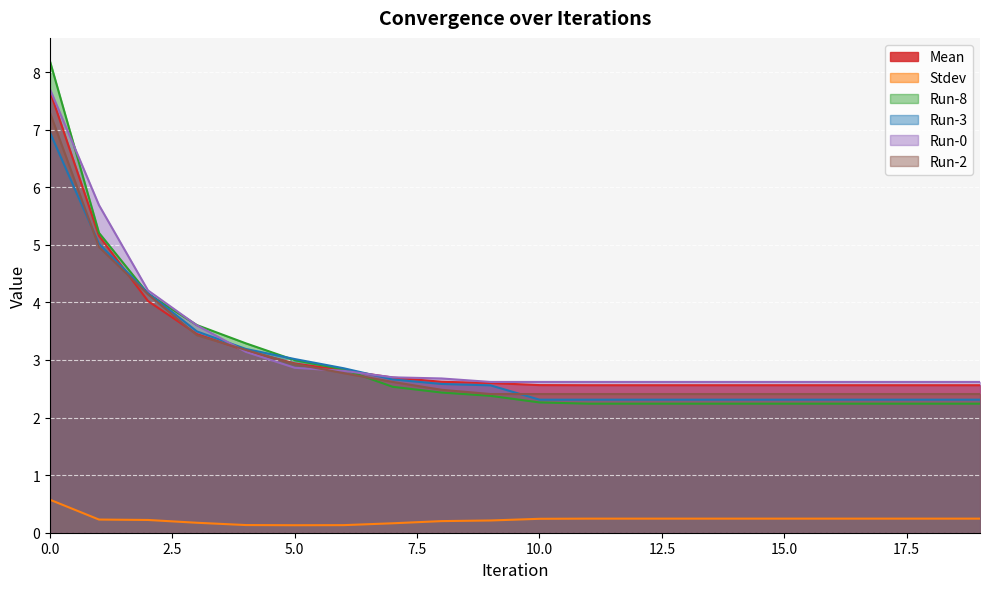

Reading left to right, what are all the values shown in this chart?

Mean: 7.7	5.2	4.0	3.5	3.2	2.9	2.8	2.7	2.6	2.6	2.6	2.6	2.6	2.6	2.6	2.6	2.6	2.6	2.6	2.6
Stdev: 0.6	0.2	0.2	0.2	0.1	0.1	0.1	0.2	0.2	0.2	0.2	0.2	0.2	0.2	0.2	0.2	0.2	0.2	0.2	0.2
Run-8: 8.2	5.2	4.2	3.6	3.3	3.0	2.8	2.5	2.4	2.4	2.3	2.2	2.2	2.2	2.2	2.2	2.2	2.2	2.2	2.2
Run-3: 6.9	5.0	4.2	3.5	3.2	3.0	2.9	2.7	2.6	2.6	2.3	2.3	2.3	2.3	2.3	2.3	2.3	2.3	2.3	2.3
Run-0: 7.7	5.7	4.2	3.6	3.1	2.9	2.8	2.7	2.7	2.6	2.6	2.6	2.6	2.6	2.6	2.6	2.6	2.6	2.6	2.6
Run-2: 7.3	5.0	4.1	3.4	3.2	2.9	2.8	2.6	2.5	2.4	2.4	2.4	2.4	2.4	2.4	2.4	2.4	2.4	2.4	2.4